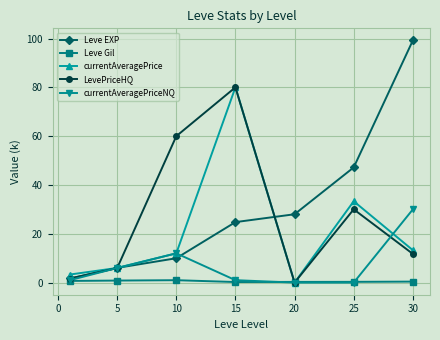

What is the sum of all currentAveragePrice values?

147.9